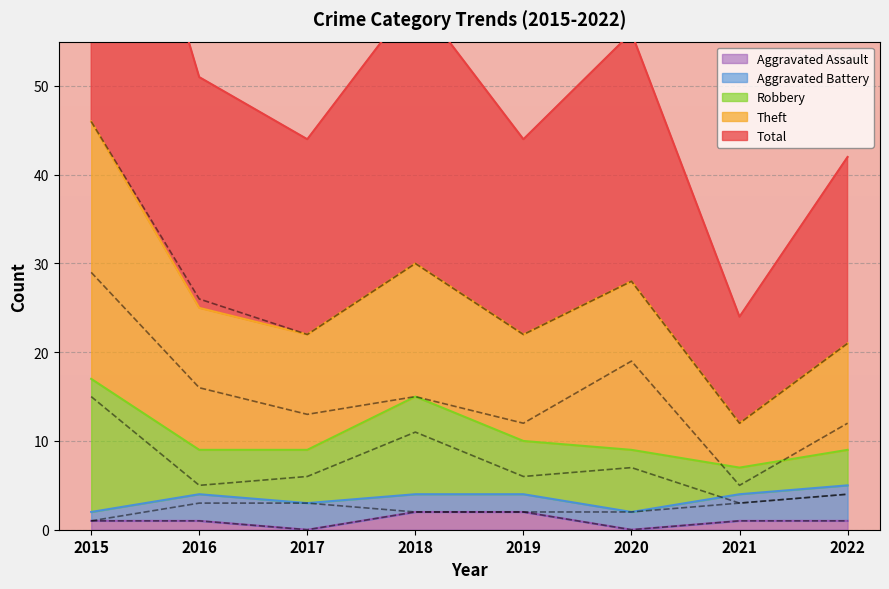

Rank the series by their maximum value, from highest to lowest.

Total, Theft, Robbery, Aggravated Battery, Aggravated Assault